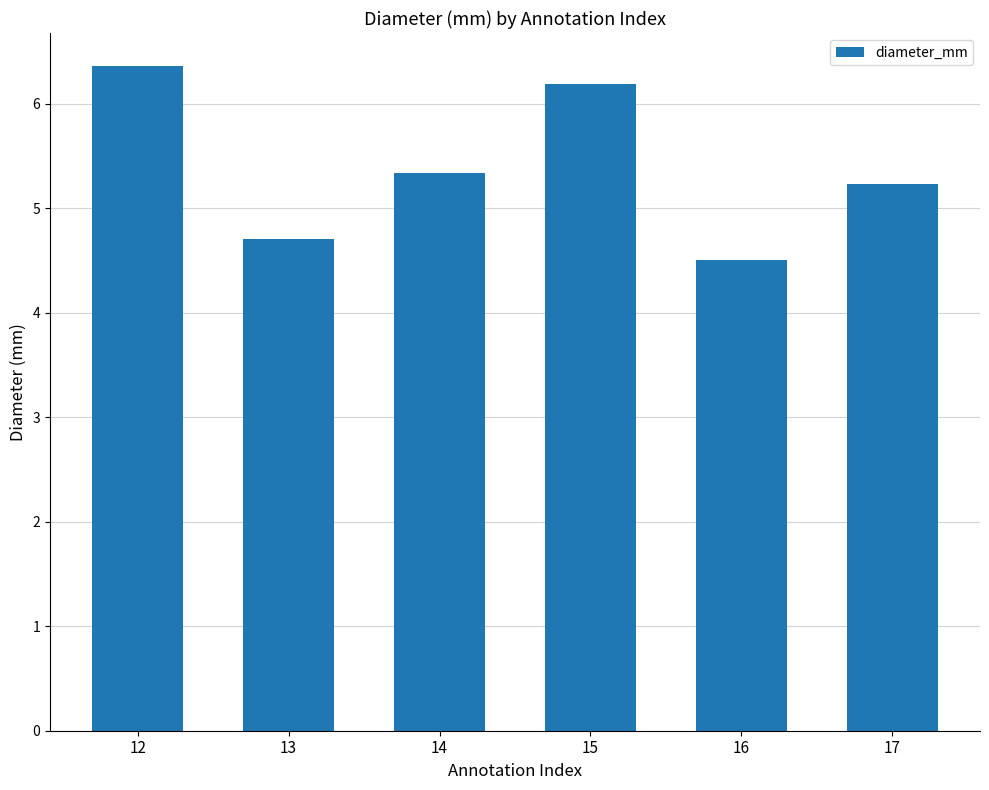

At which label does the data first exceed 5?

12